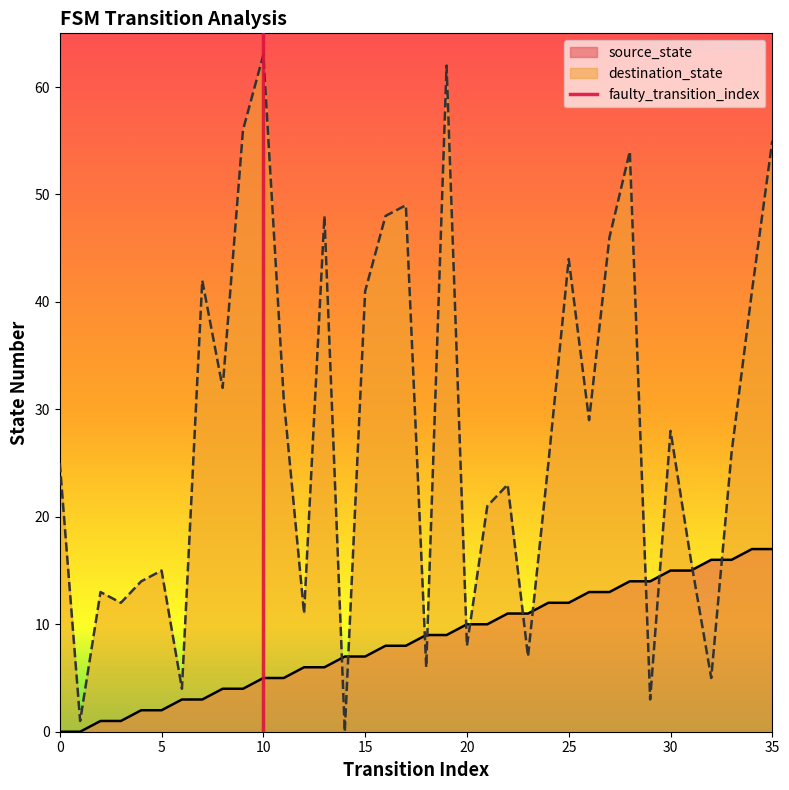

What is the sum of the destination_state values at 9 and 12?

67